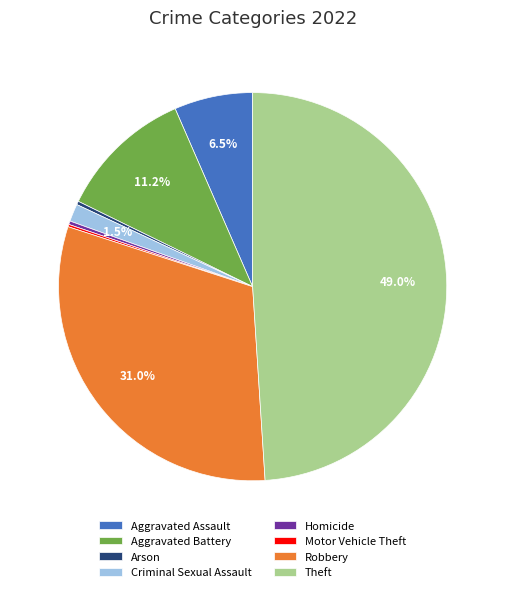

To the nearest percent, what is the difference between the largest and smallest slice percentages?

49%